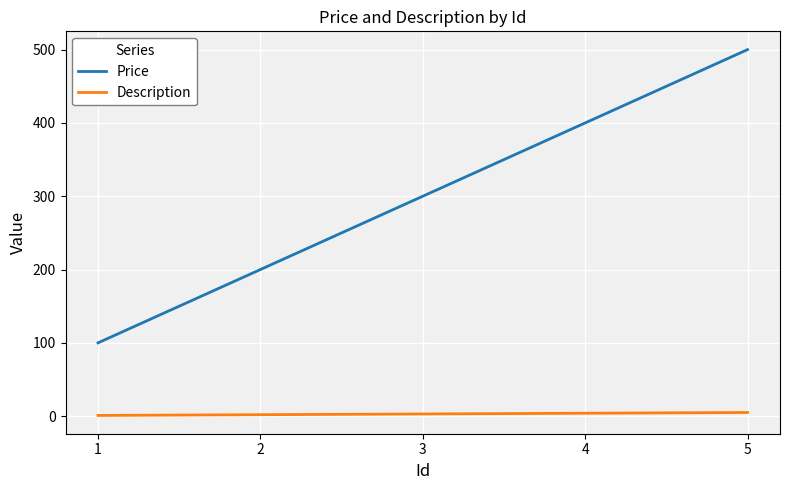

Which series has the largest range (max minus min)?

Price